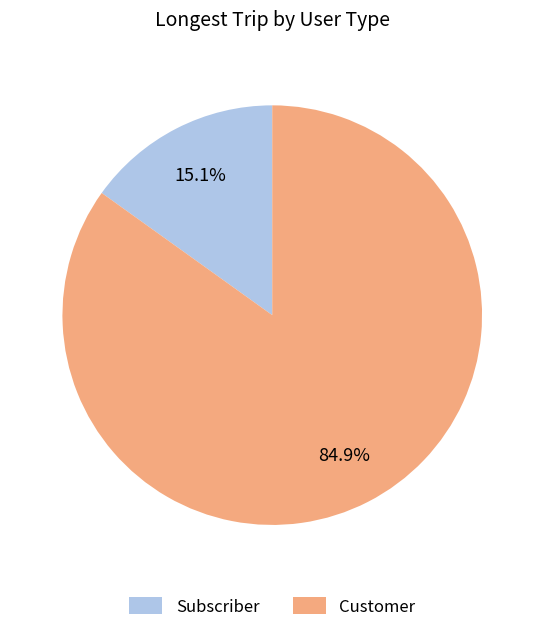

Which category has the smallest portion of the pie?

Subscriber